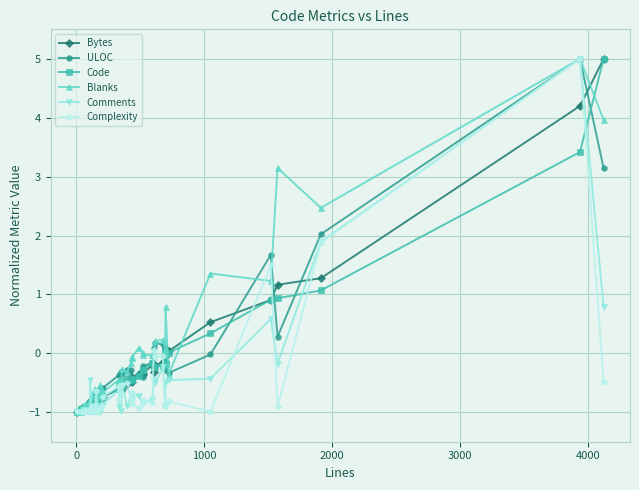

What is the greatest value displayed?

5.0